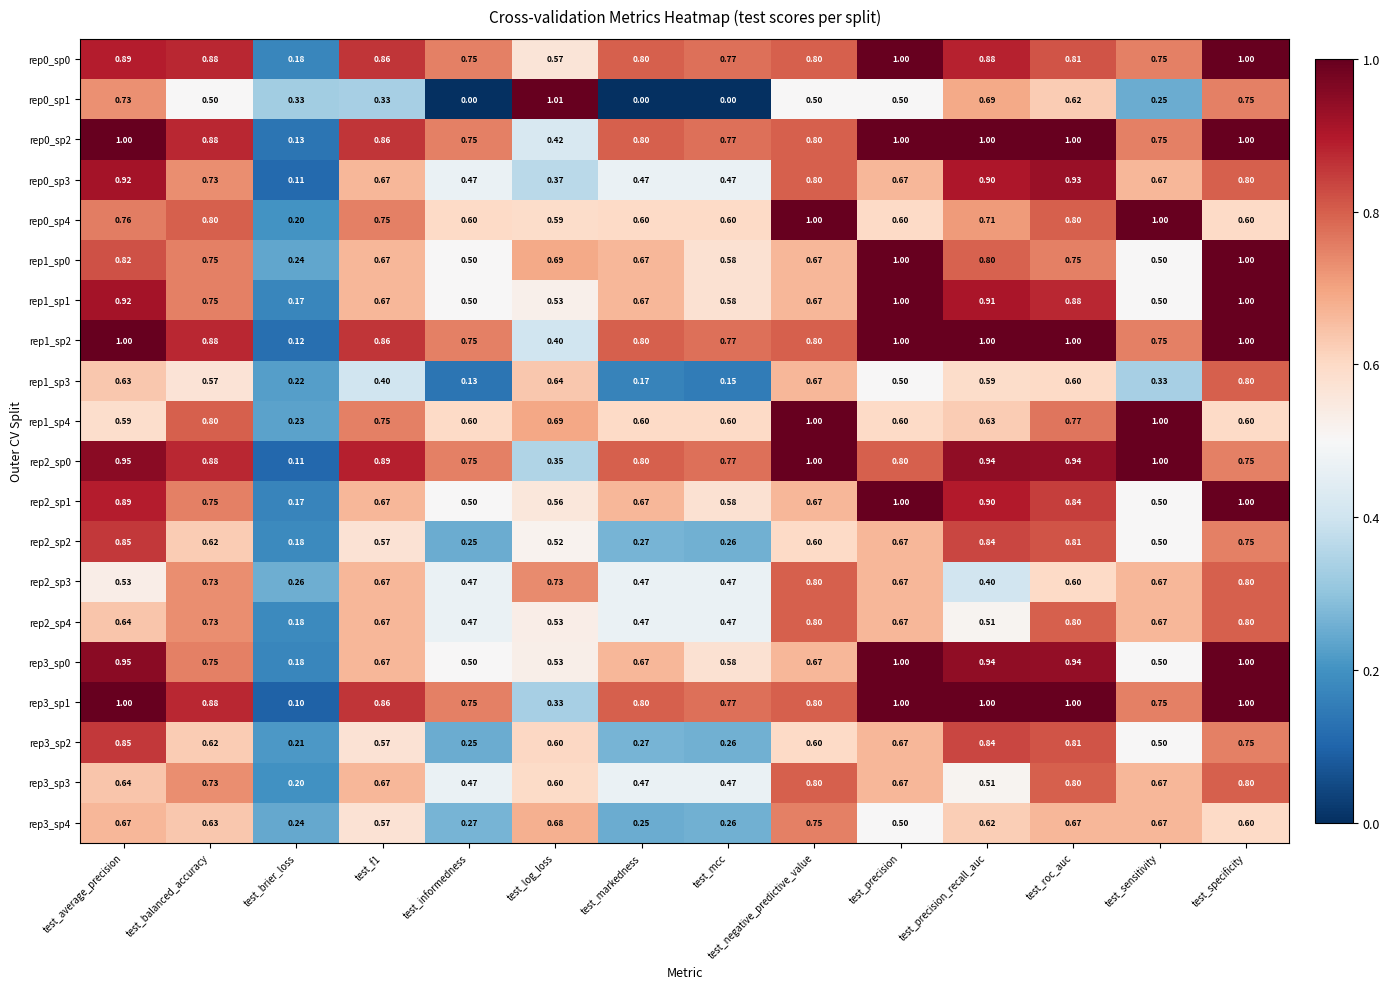

At which category is the sum across all series the highest?

test_specificity